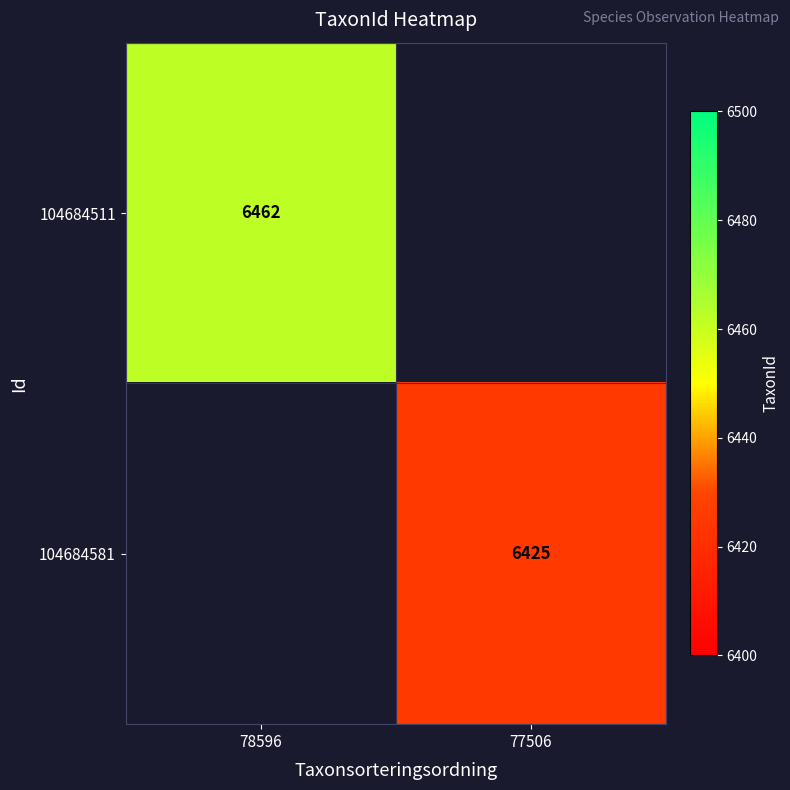

How many distinct data groups are displayed?

2